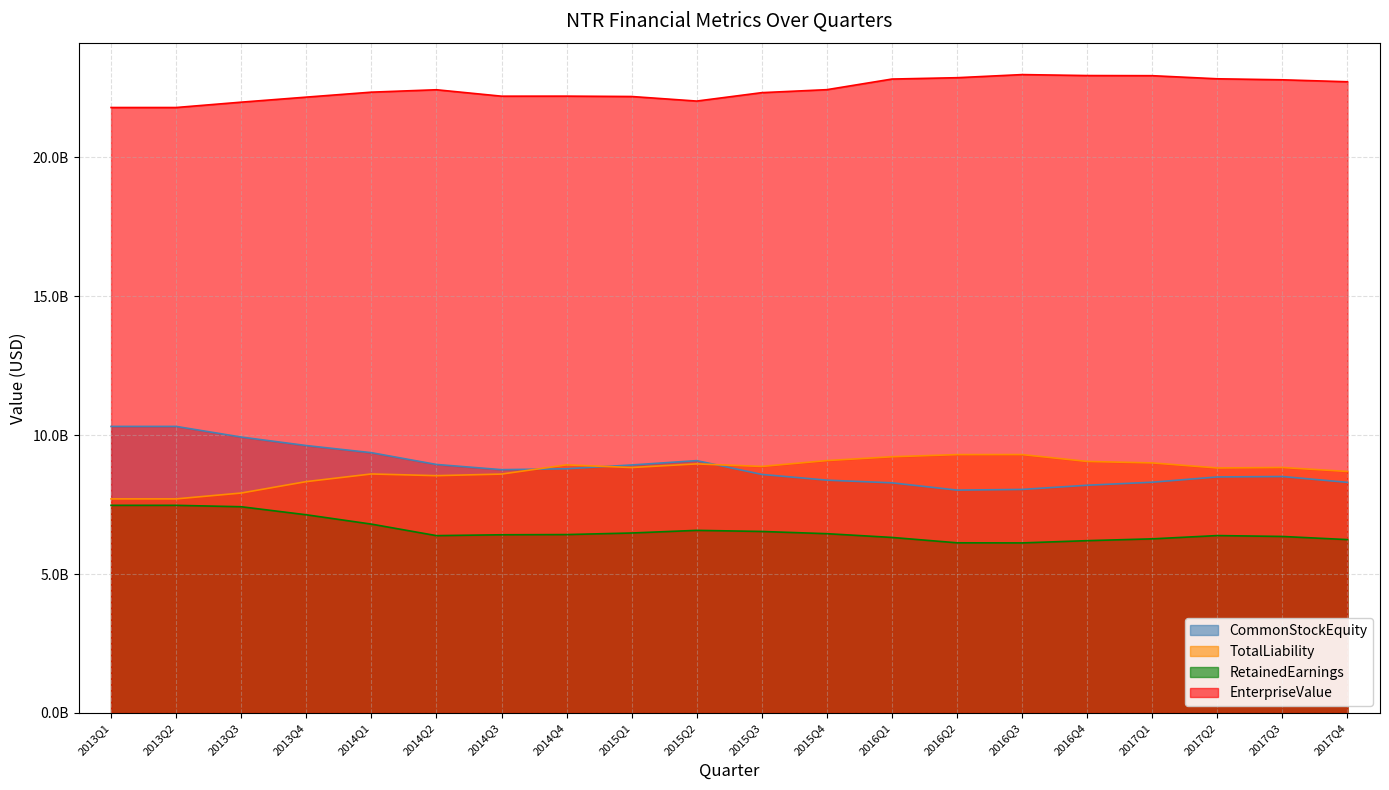

True or false: CommonStockEquity has a value of 13098665881 at 2017Q3.

False